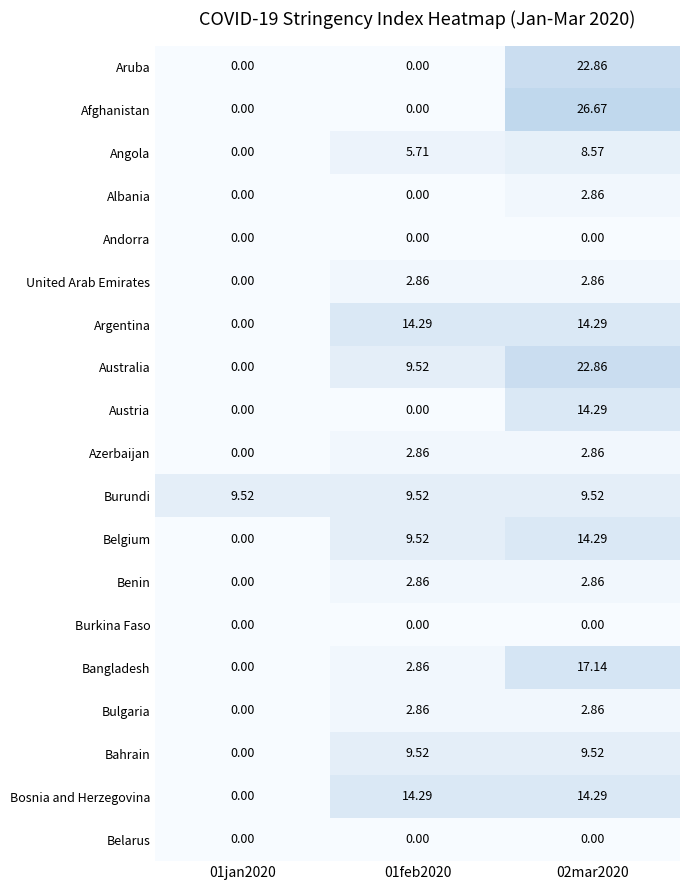

Which series has the largest total across all categories?

Australia